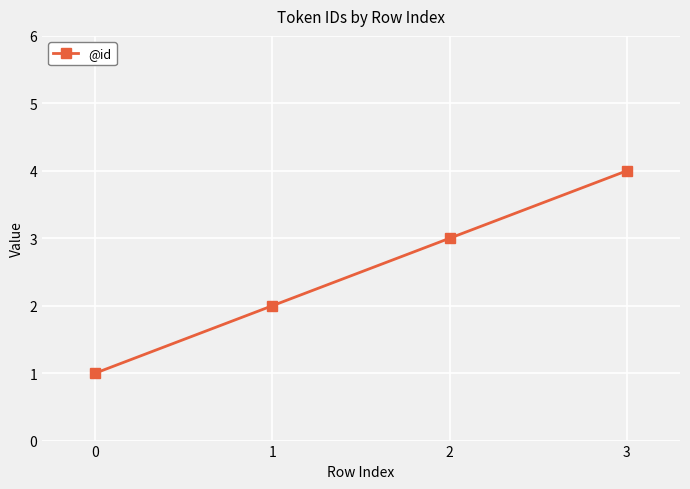

What is the maximum value shown in the chart?

4